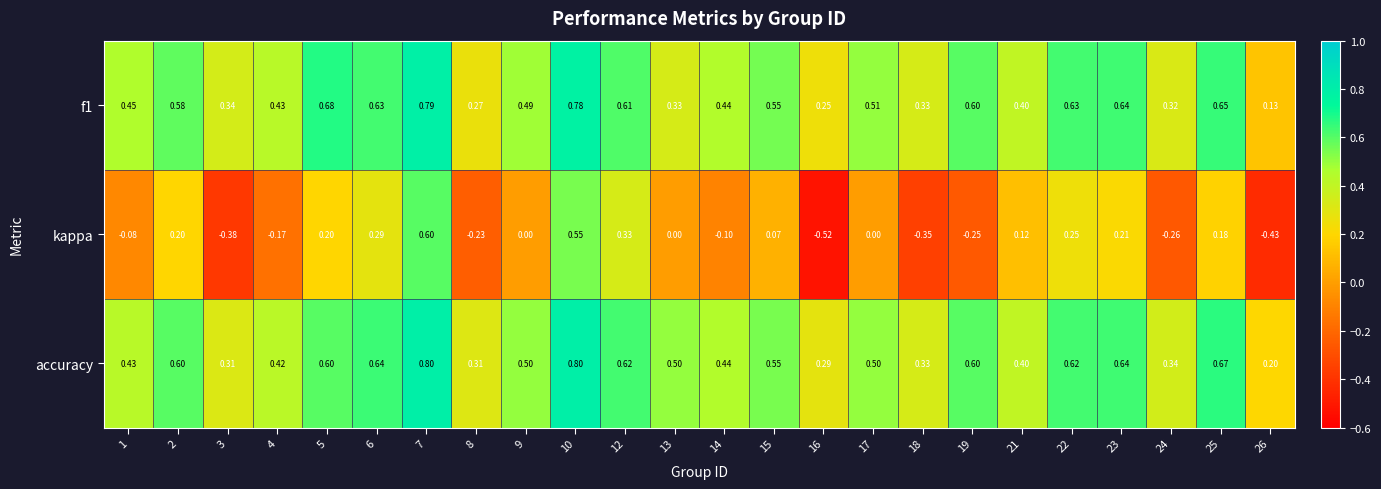

Rank the series by their maximum value, from lowest to highest.

kappa, f1, accuracy